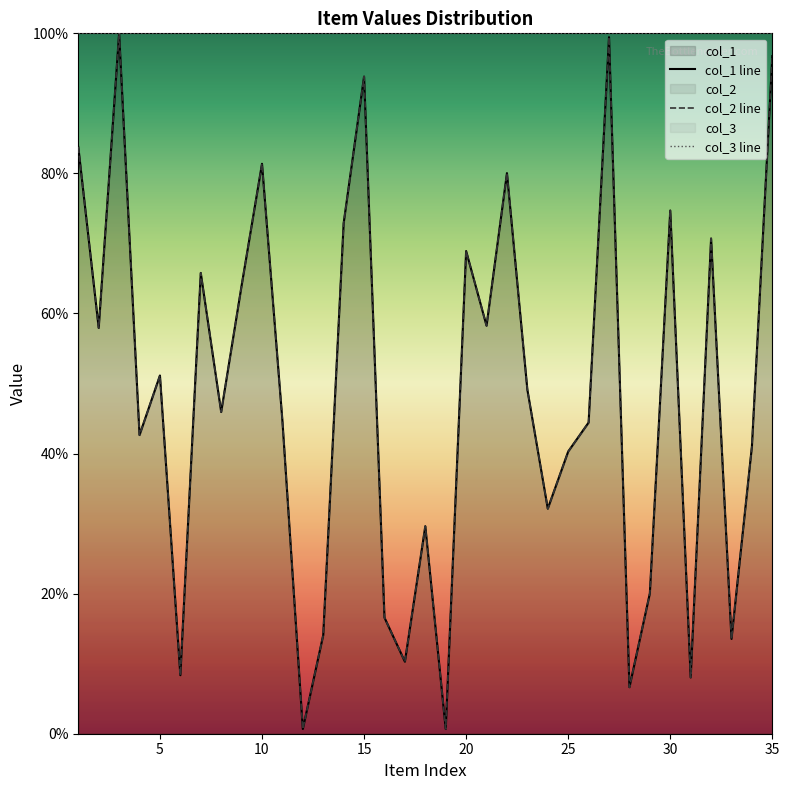

Where is the first local minimum for col_2?

2